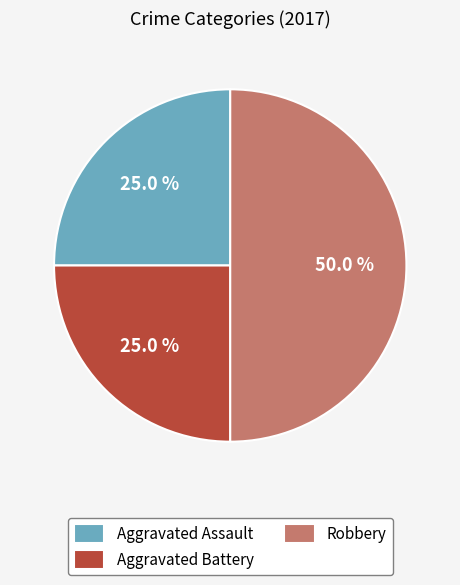

To the nearest percent, what is the average slice percentage?

33%